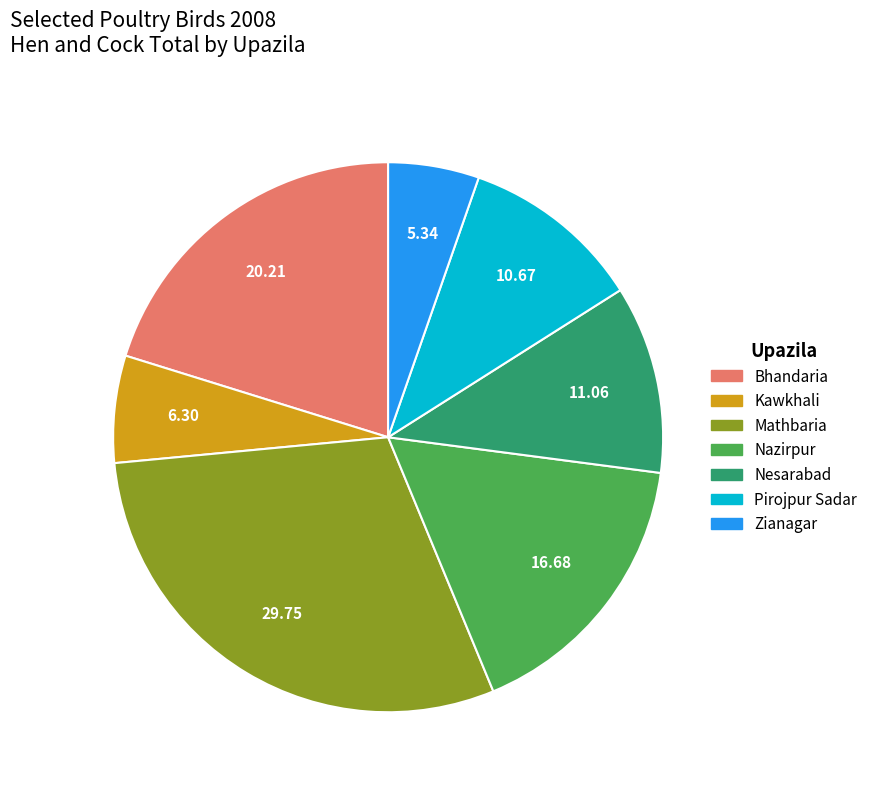

Does Nazirpur account for over 50% of the chart?

No